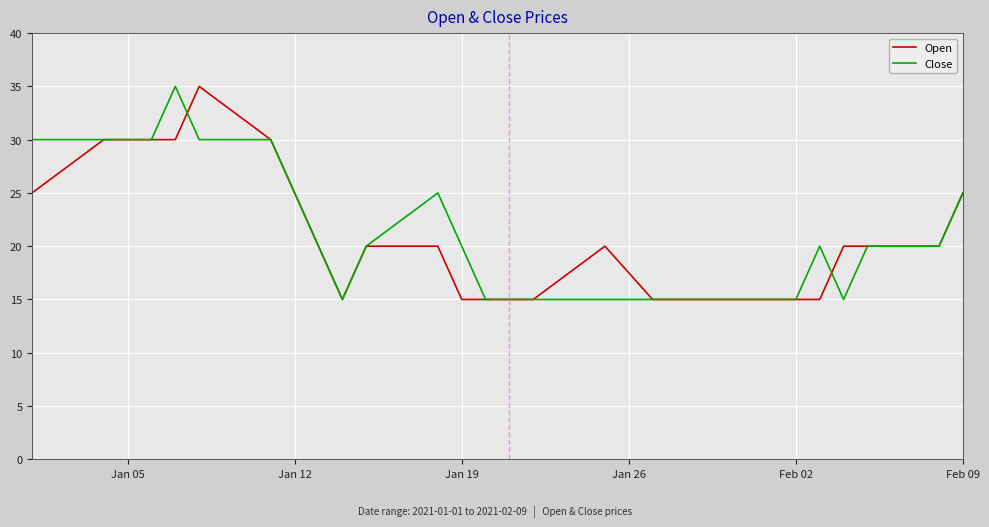

What is the smallest value displayed?

15.0